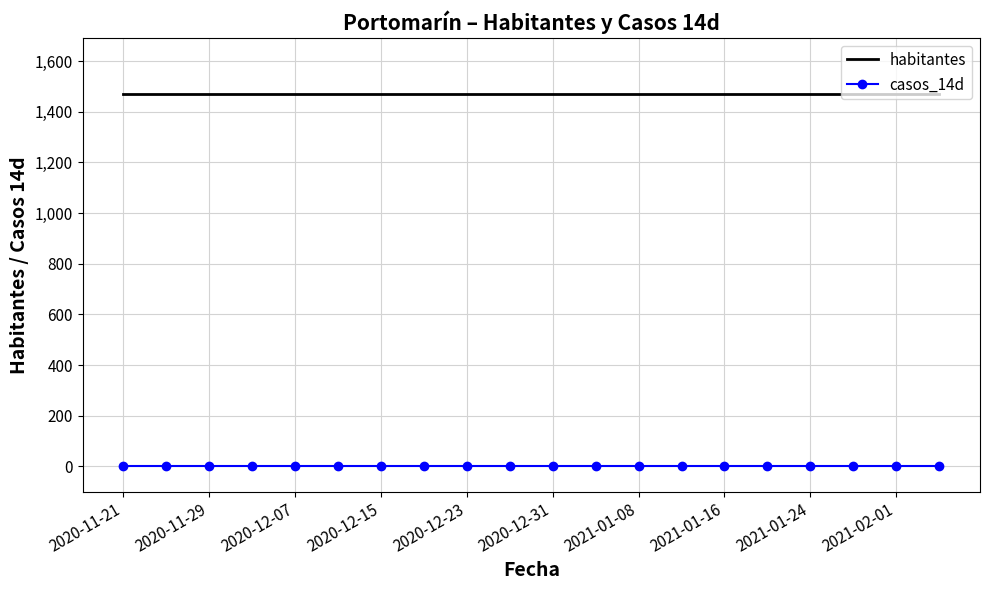

What is the highest value of the habitantes series?

1471